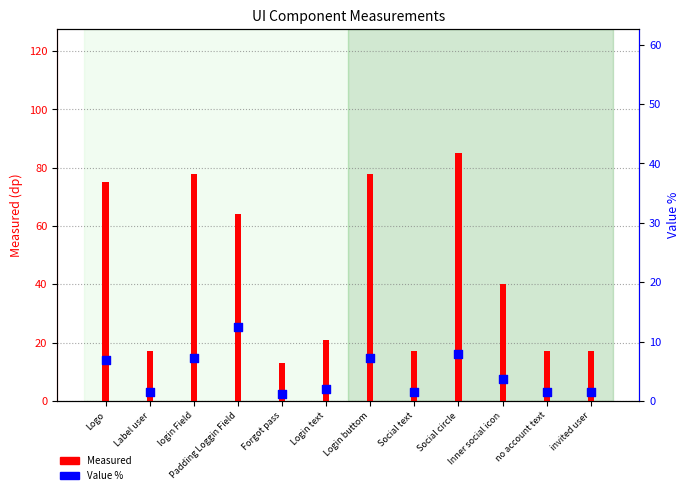

Which series has the widest spread of Y values?

Measured